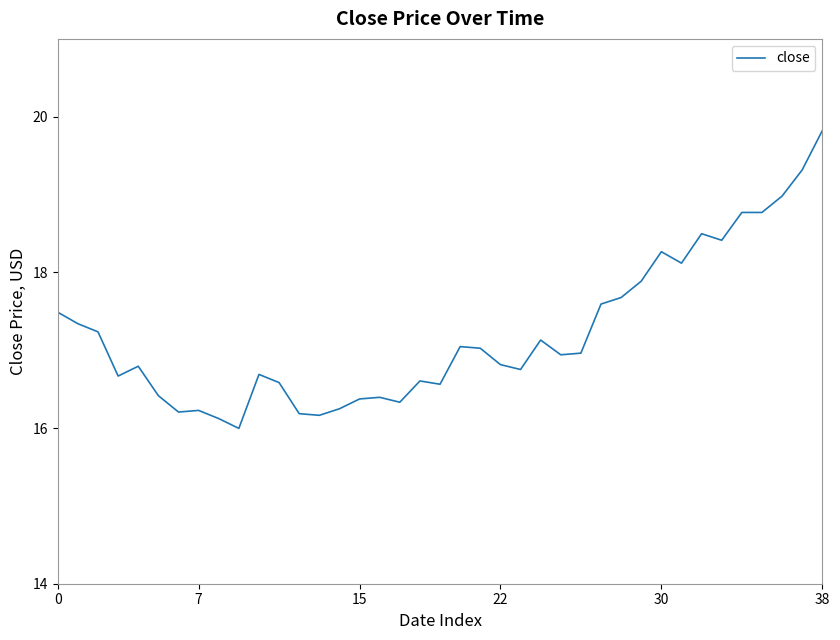

What is the difference between the maximum and minimum values?

3.8